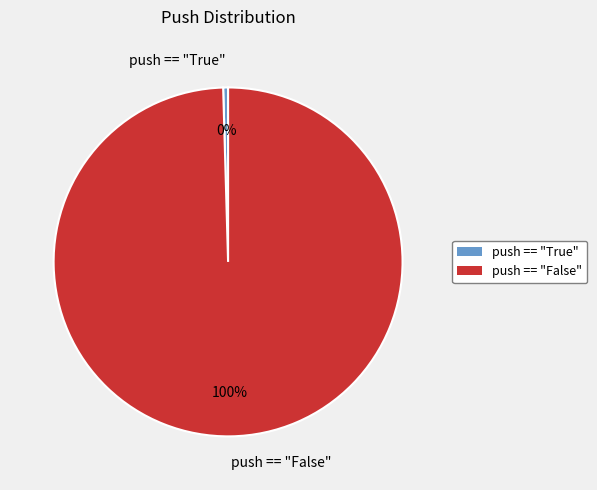

Is the sum of push == "False" and push == "True" greater than half?

Yes